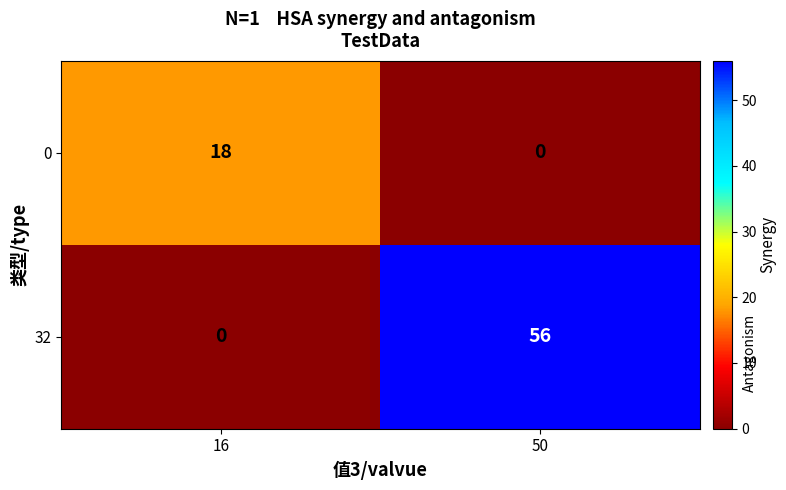

What is the average value of the 0 series?

9